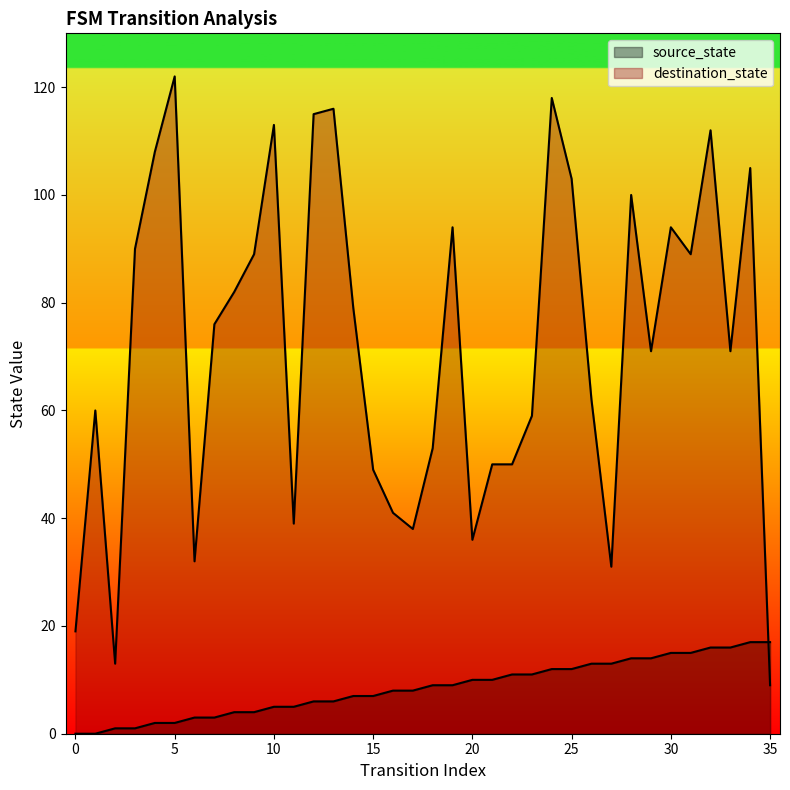

Is the value of destination_state at 35 greater than the value of source_state at 34?

No